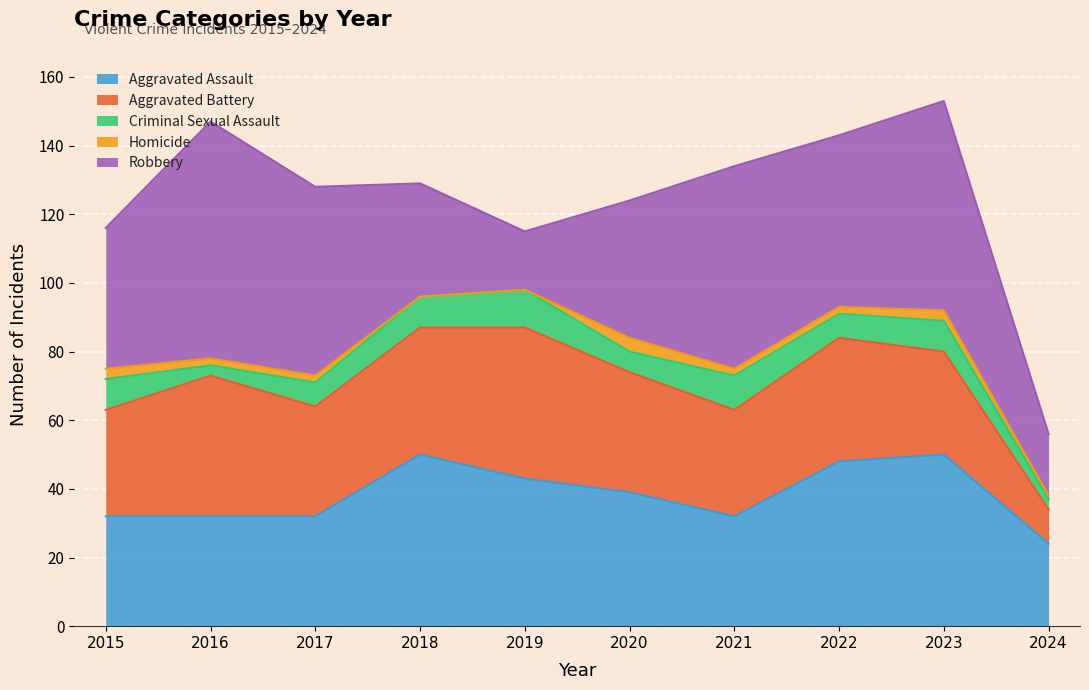

How many positive values does the Homicide series have?

8